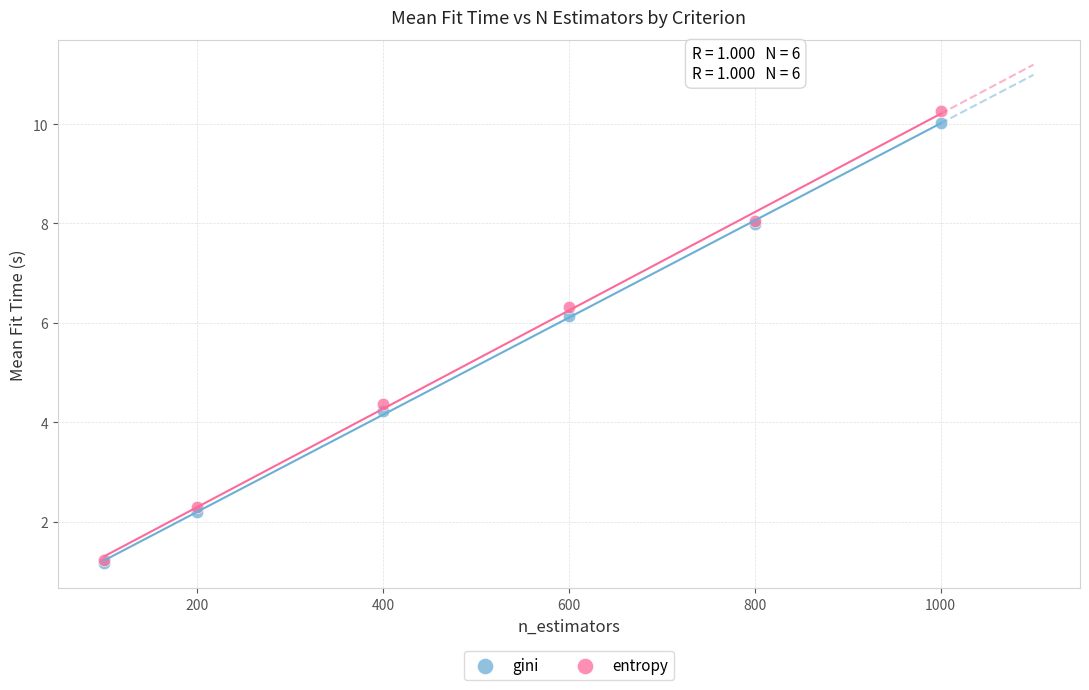

What are all the series names shown in the legend?

gini, entropy